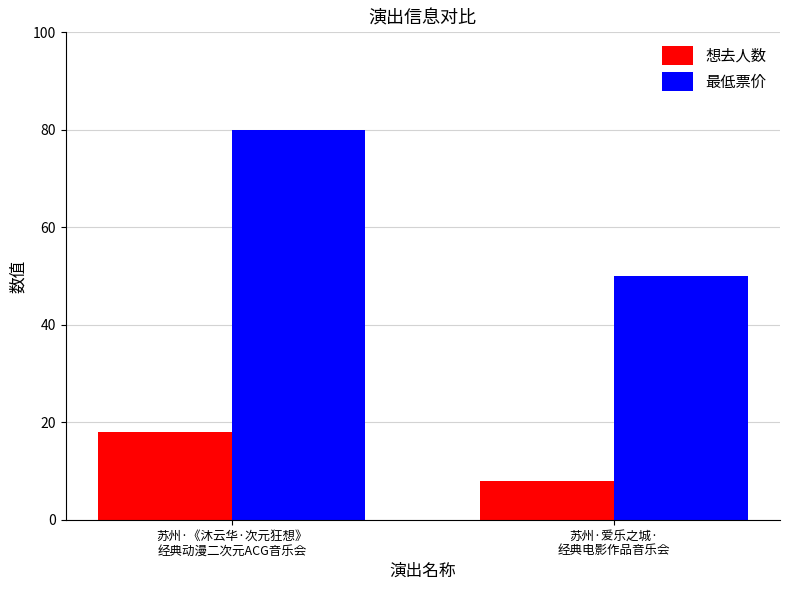

The value of 最低票价 at 苏州·《沐云华·次元狂想》
经典动漫二次元ACG音乐会 is 80. True or false?

True